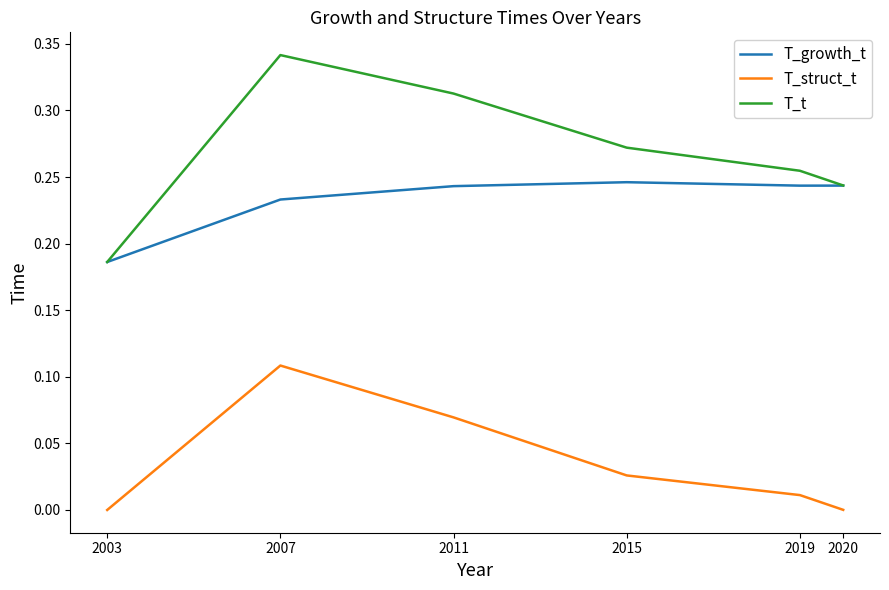

The value of T_t at 2015 is 0.4. True or false?

False